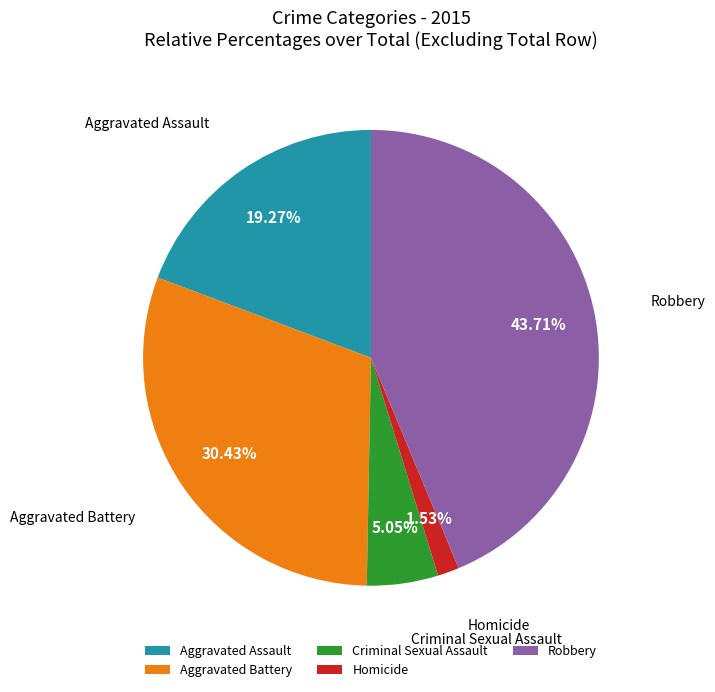

Is there any slice that represents more than half of the pie?

No